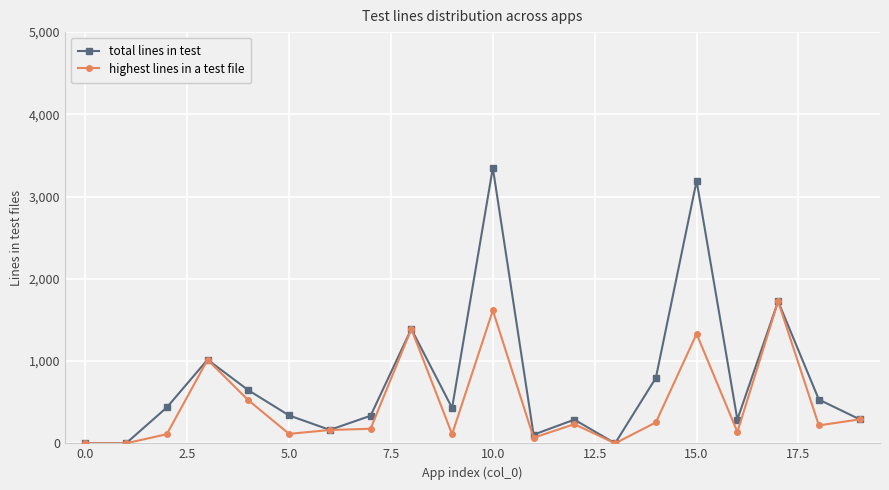

Which series has the largest total across all categories?

total lines in test